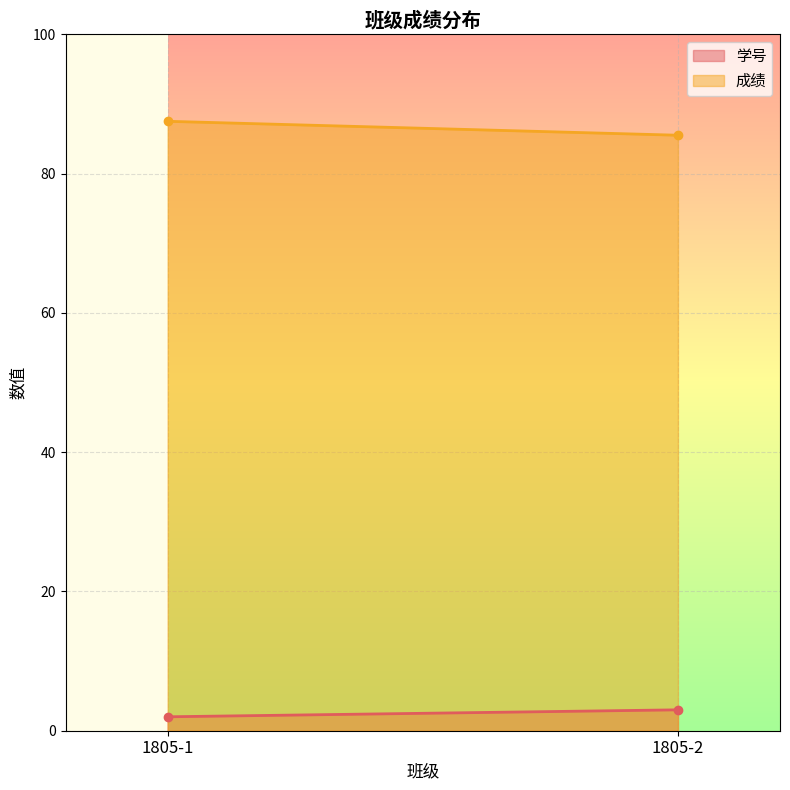

How many distinct data groups are displayed?

2